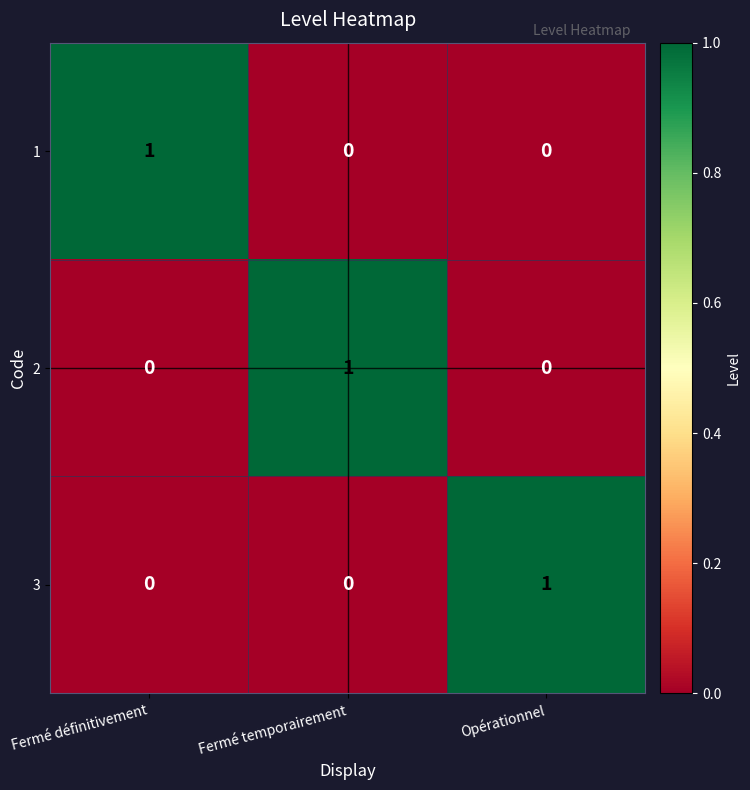

Is the value of 2 at Opérationnel greater than the value of 1 at Fermé définitivement?

No